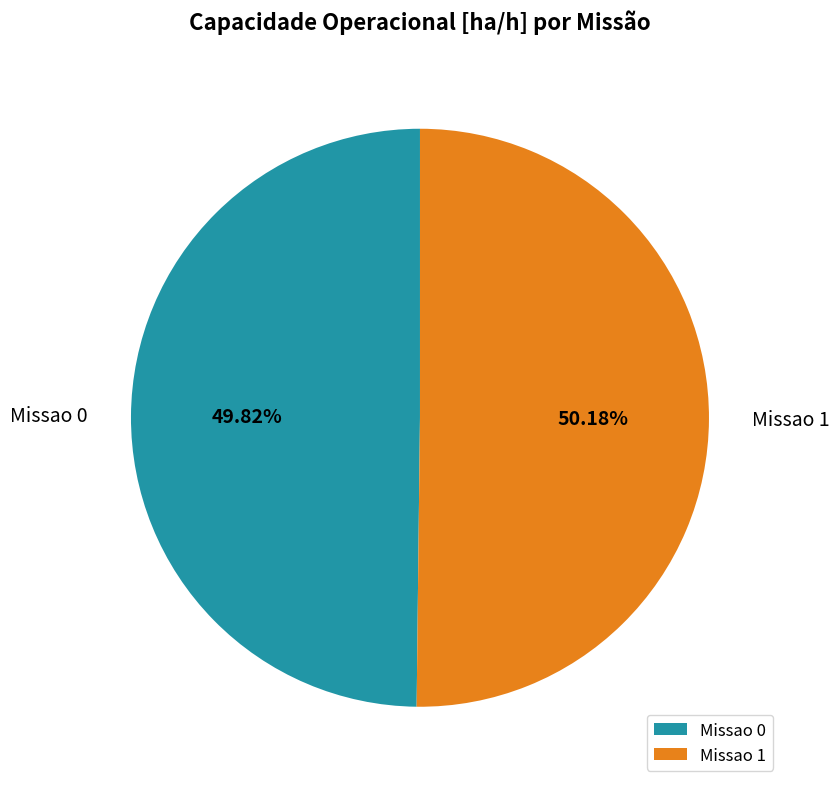

How many slices are in this pie chart?

2